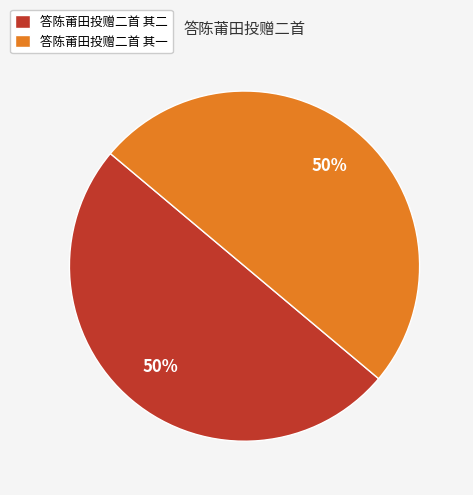

To the nearest percent, what portion does 答陈莆田投赠二首 其一 represent?

50%